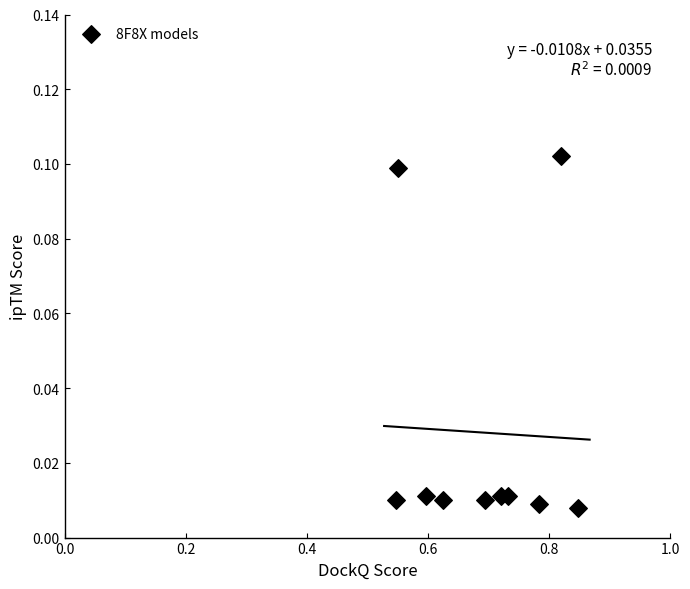

What is the range of X values (max minus min)?

0.3